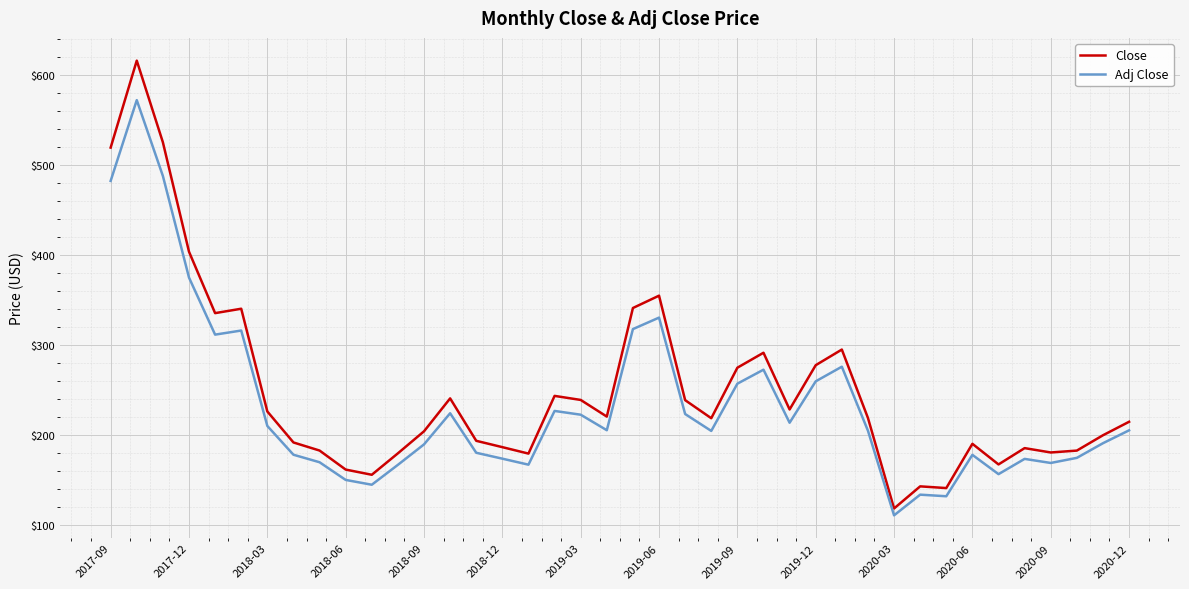

What is the average value of the Close series?

250.1